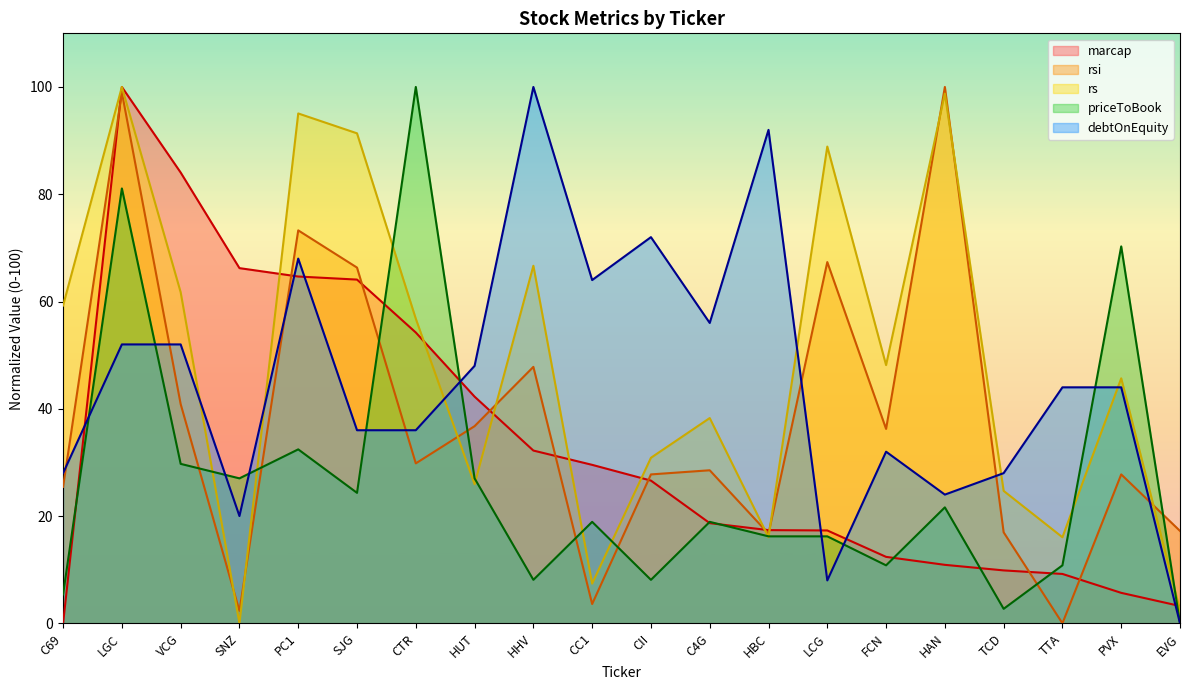

Which series changed the most between HBC and LCG?

debtOnEquity